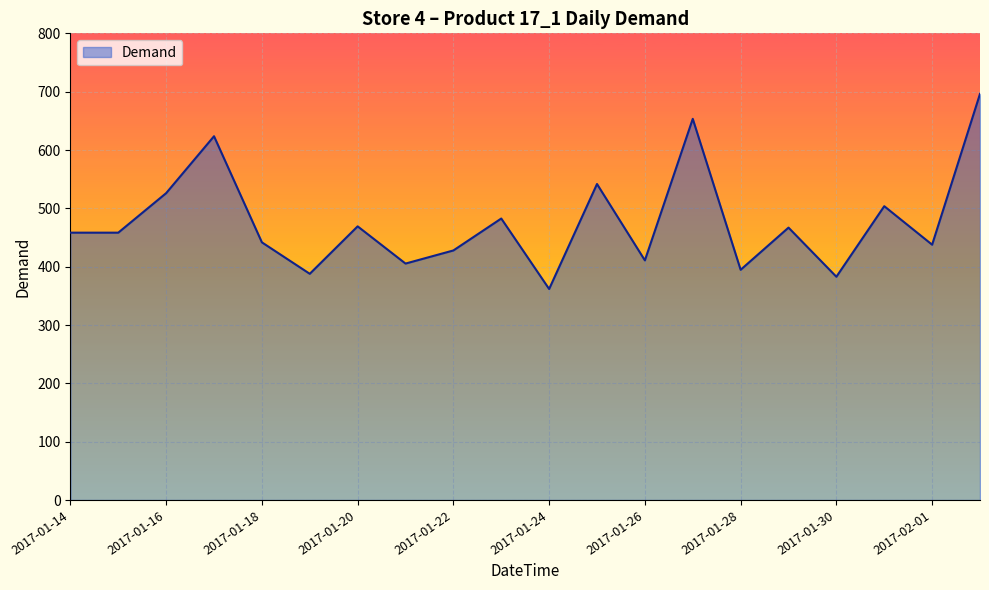

What is the difference between the maximum and minimum values?

334.5